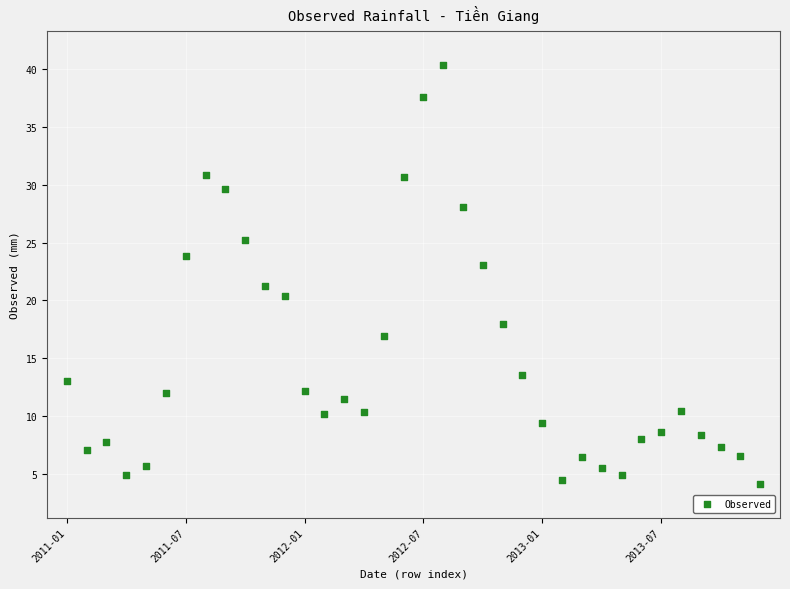

What is the range of Y values (max minus min)?

36.3